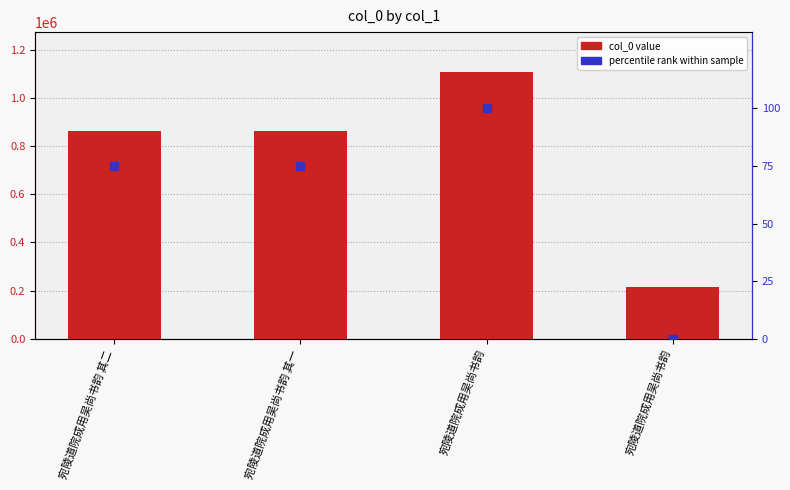

What is the value of the col_0 bar at the 4th from the left?

1107014